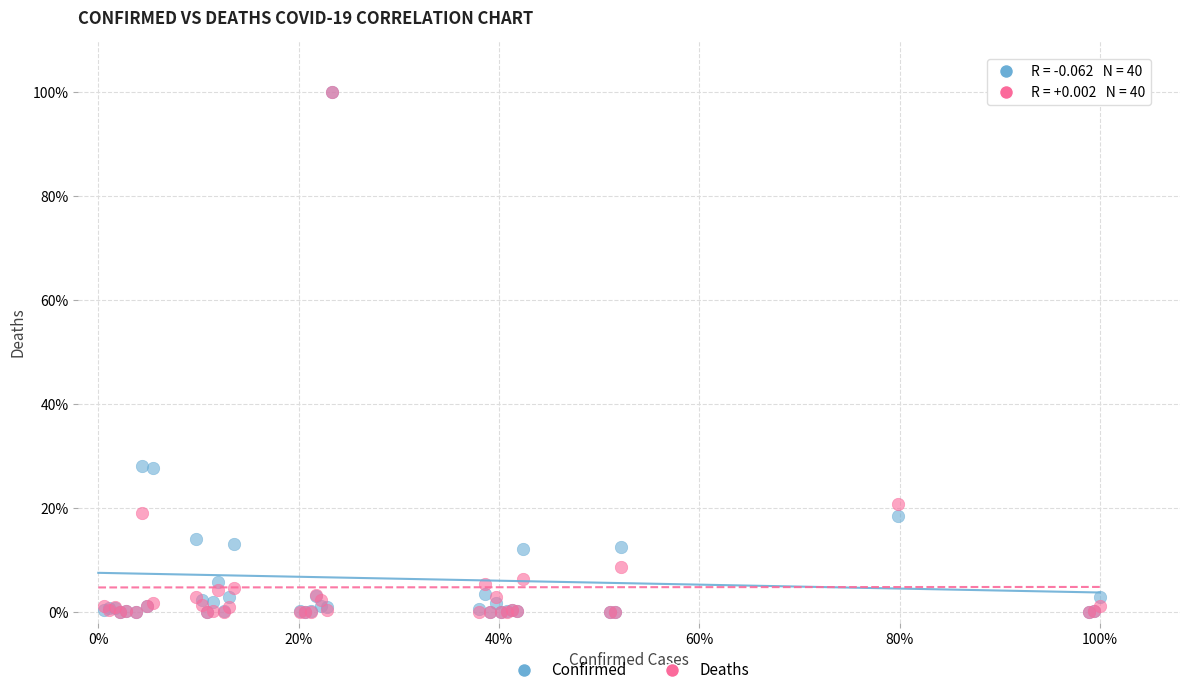

What are all the series names shown in the legend?

Confirmed, Deaths